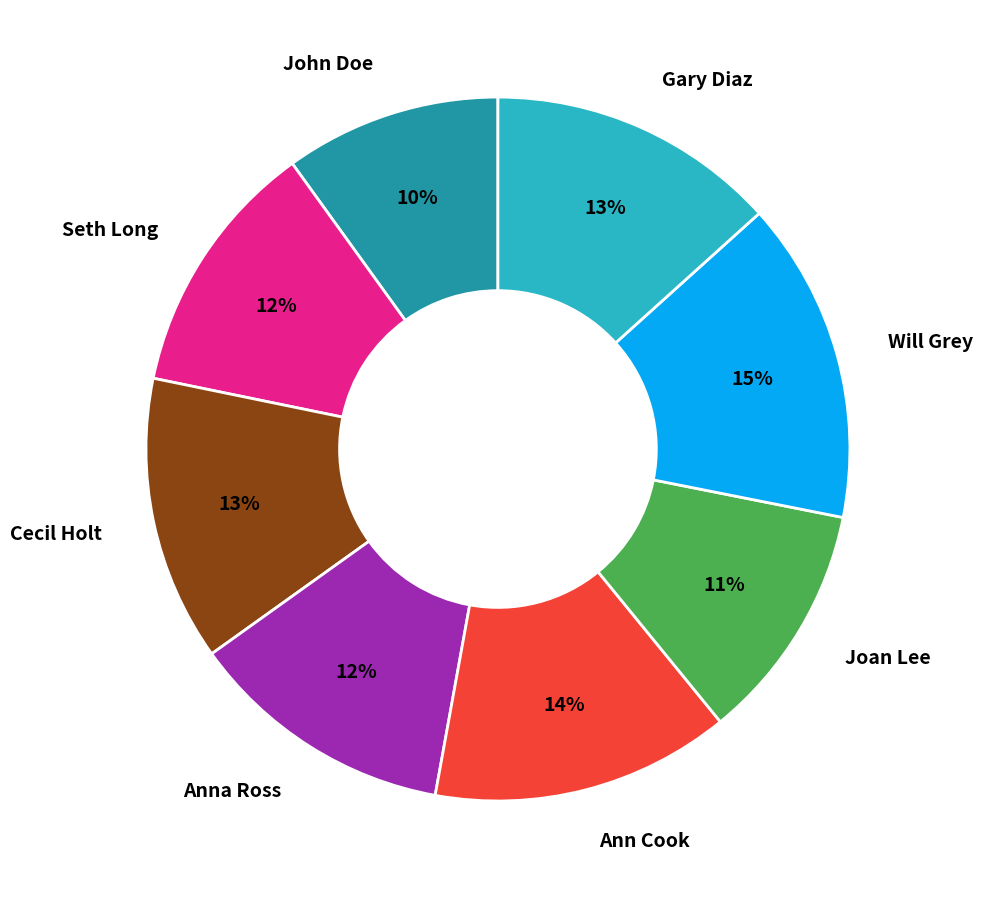

Is there any slice that represents more than half of the pie?

No